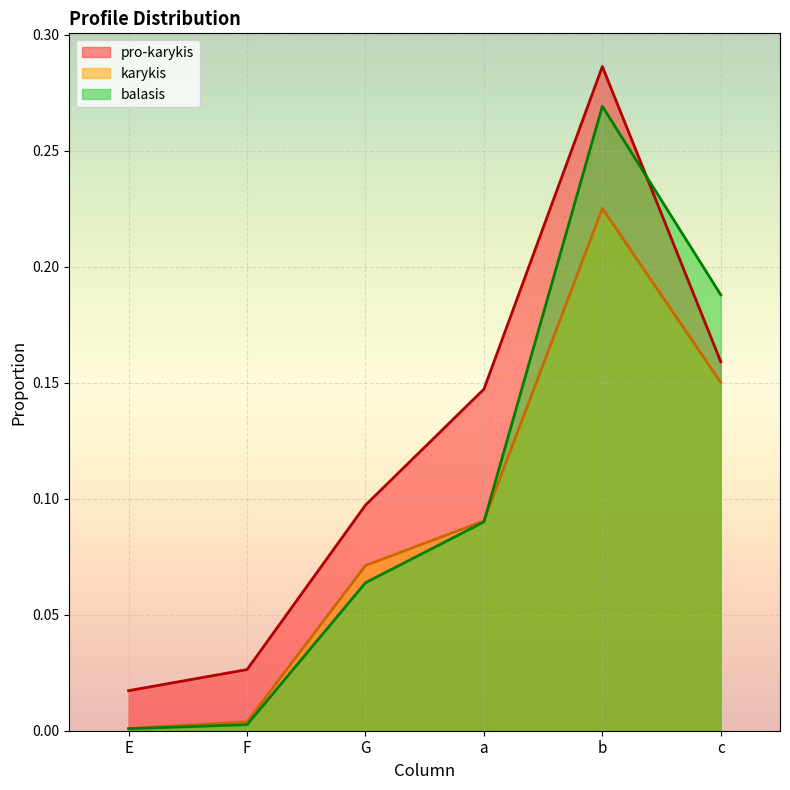

How many lines are shown in the chart?

3